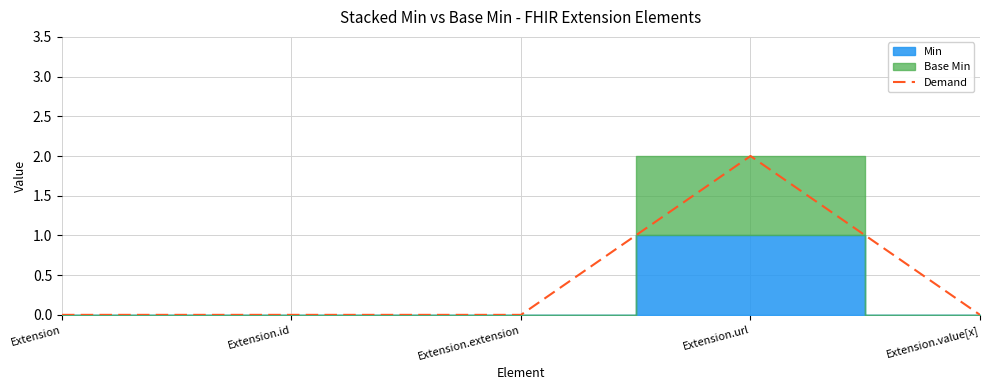

True or false: the data shows 1 at Extension.value[x].

False